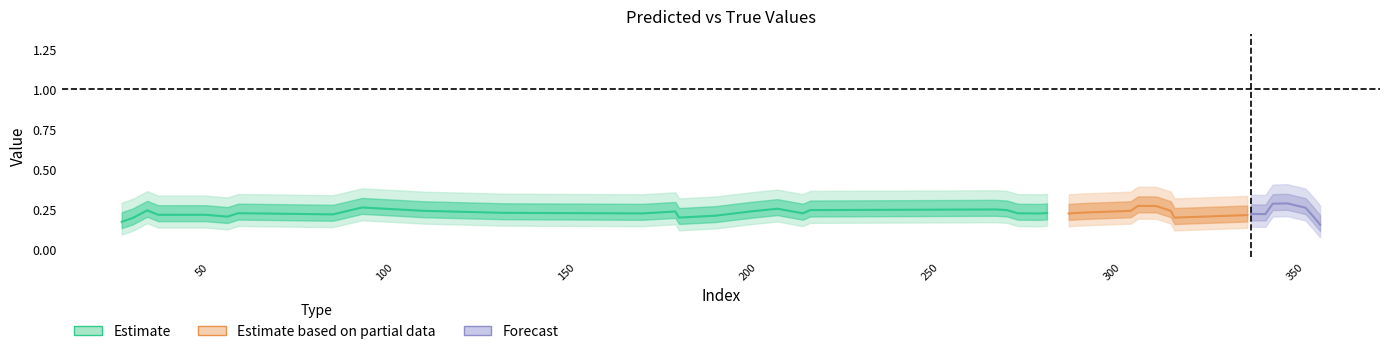

What is the value of the y_pred point at the 4th from the left?

0.1